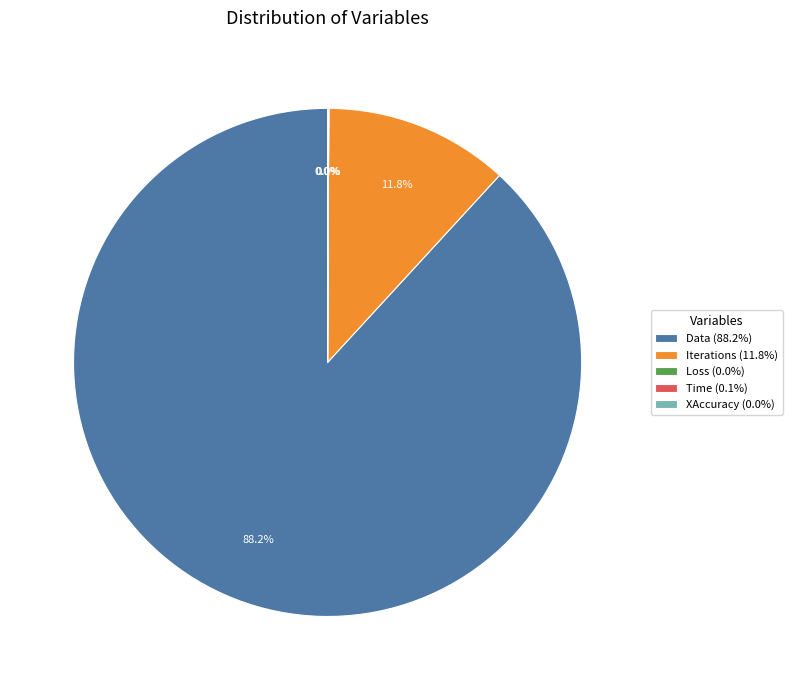

To the nearest percent, what is the difference between the largest and smallest slice percentages?

88%